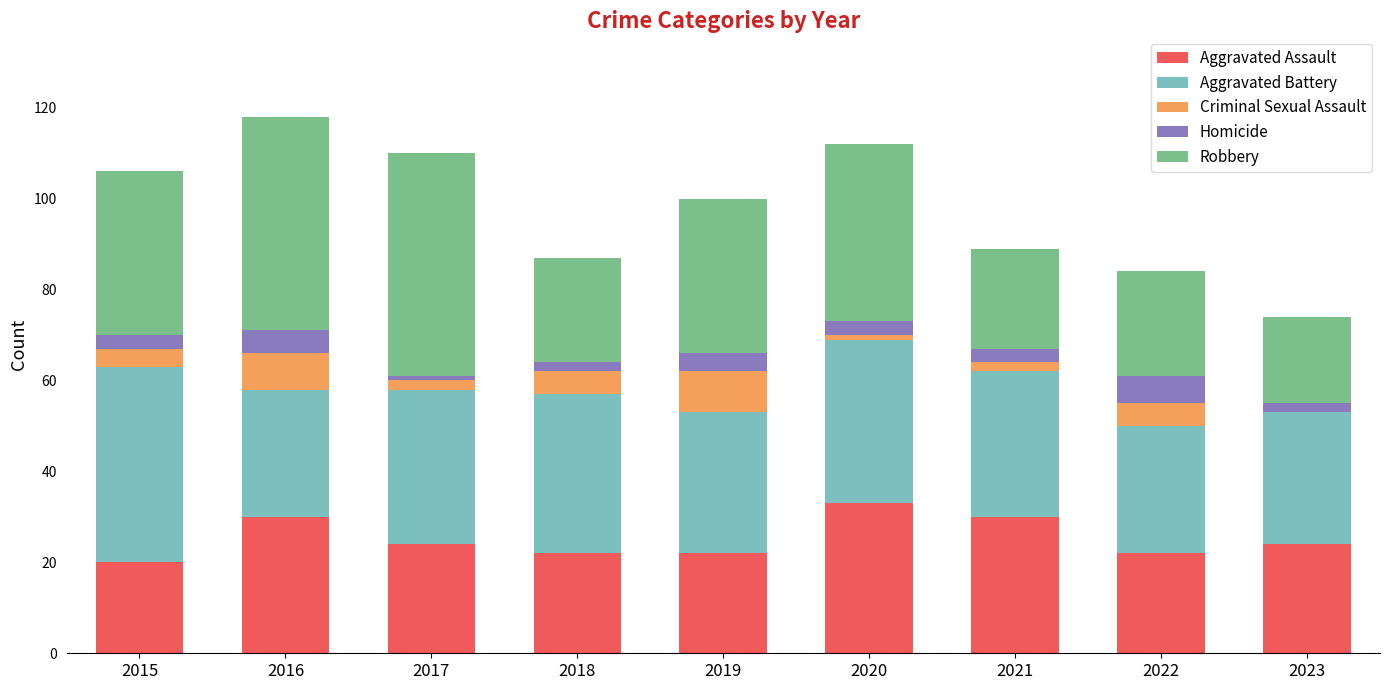

Count the number of data series in this chart.

5